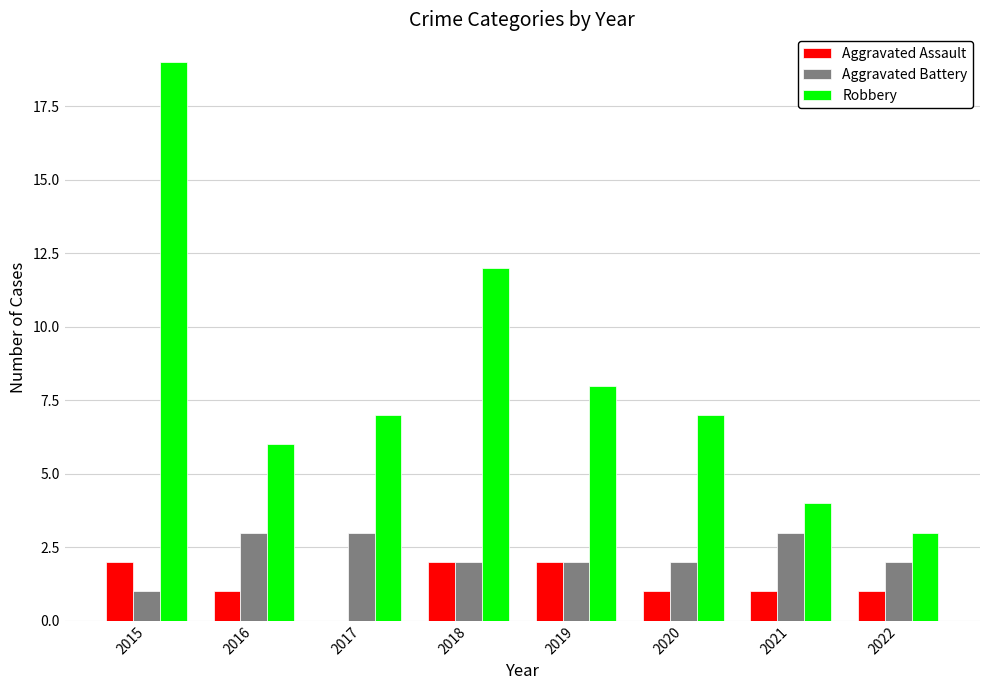

Which series has the largest range (max minus min)?

Robbery